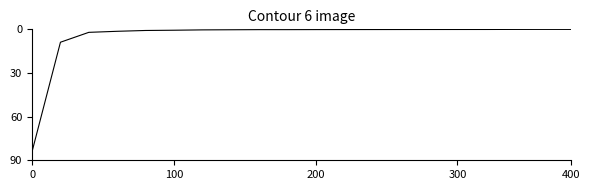

What is the difference between the maximum and minimum values?

83.9